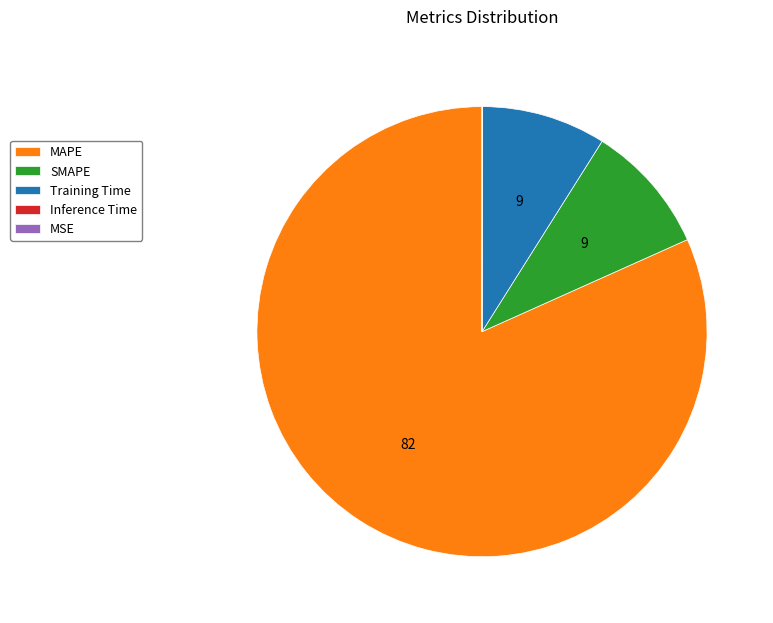

Approximately how many times larger is the value at SMAPE compared to MAPE?

0.1